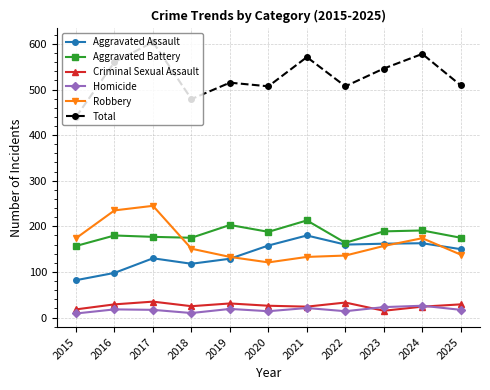

The Criminal Sexual Assault series shows 31 at 2019. True or false?

True